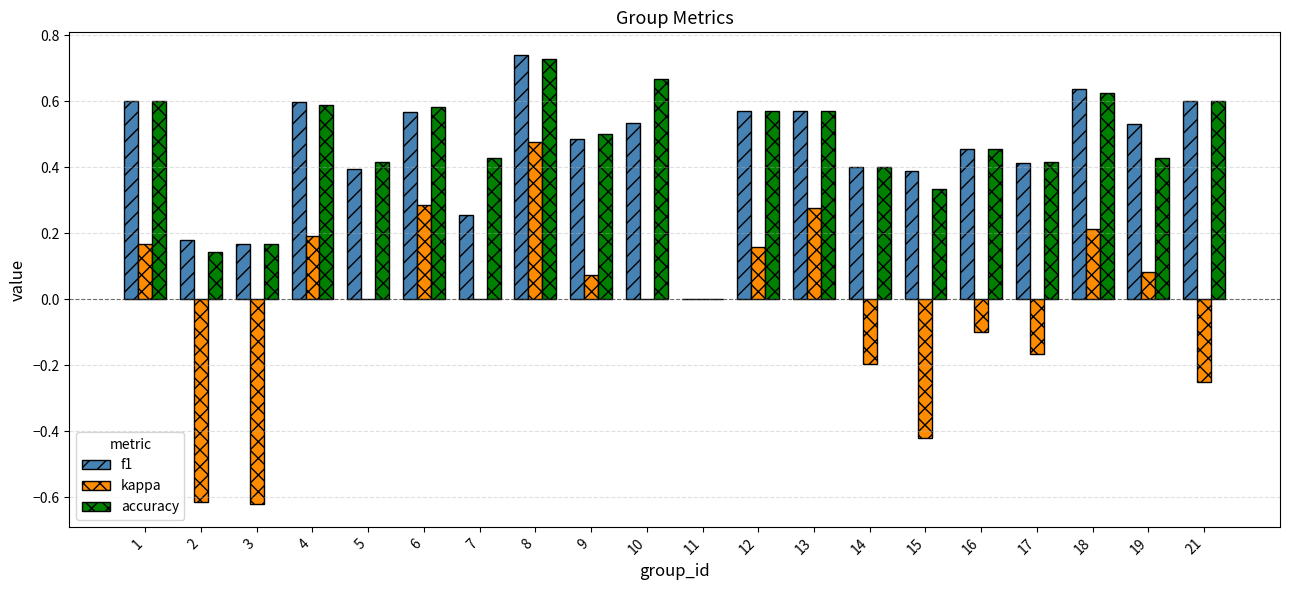

How many categories are shown in the chart?

20